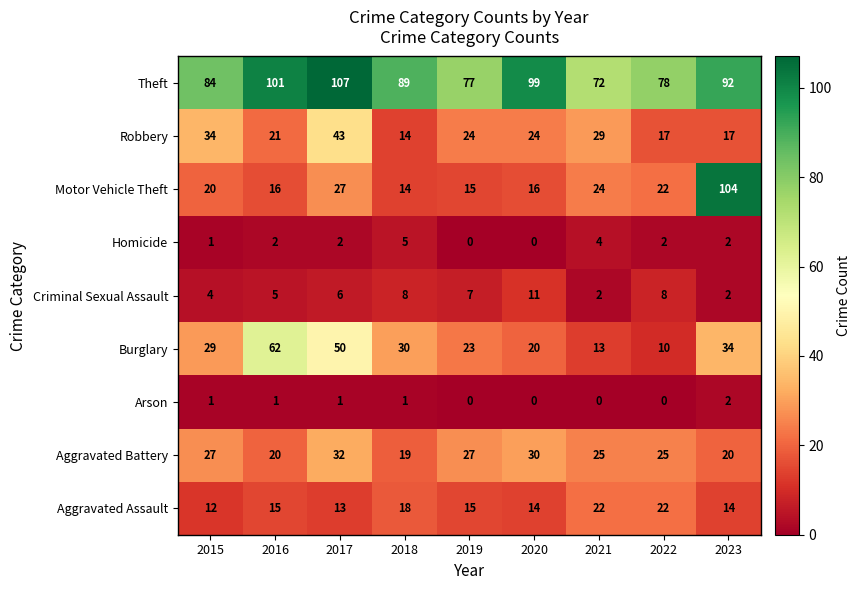

At which category is the sum across all series the highest?

2023